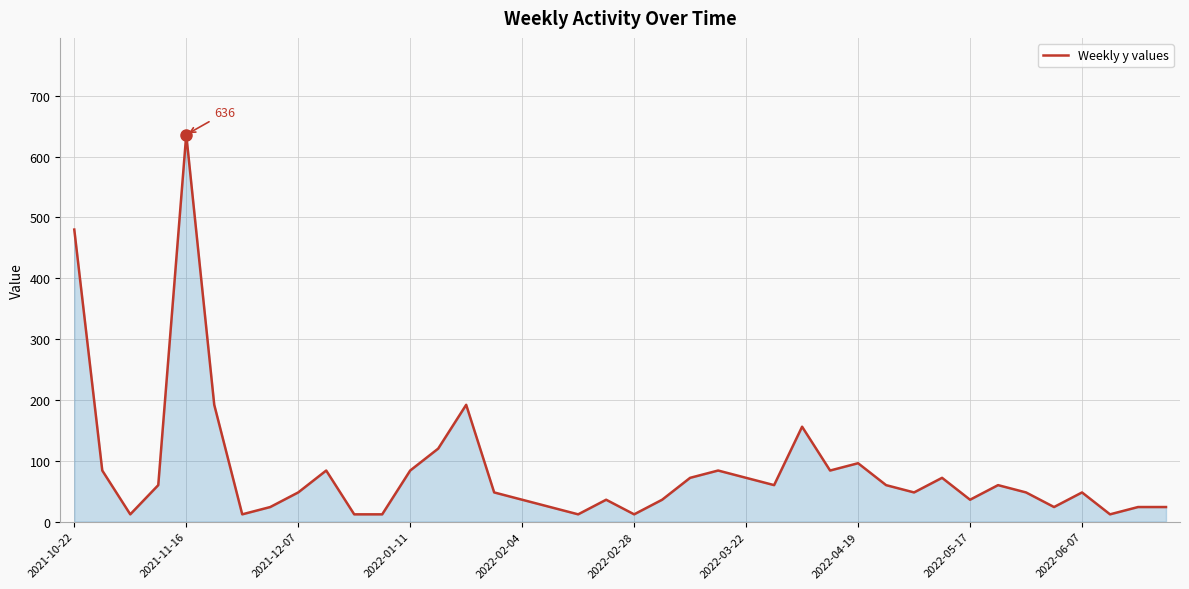

Does the chart display data point markers on the line(s)?

No